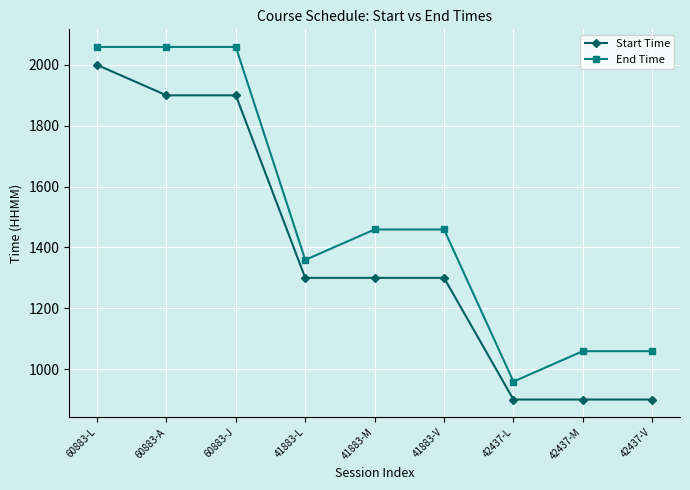

What are all the series names shown in the legend?

Start Time, End Time